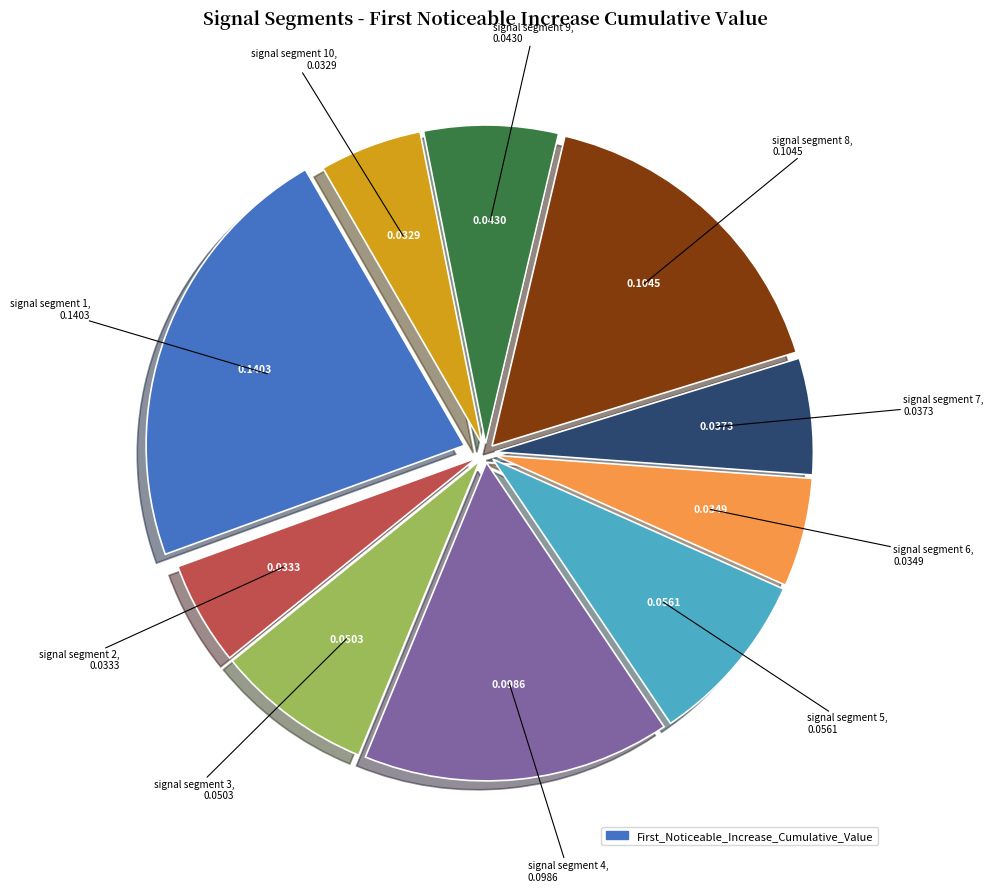

Does any single category account for the majority?

No